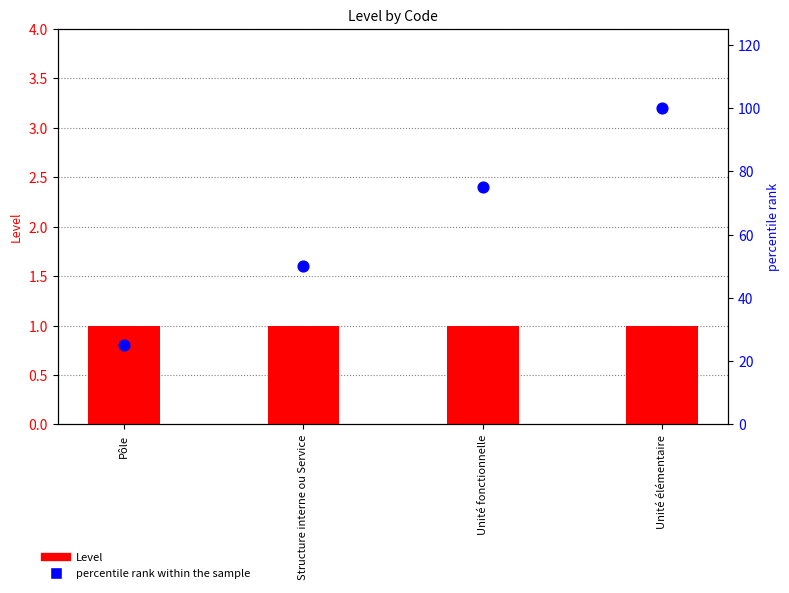

At which category is the sum across all series the highest?

Unité élémentaire